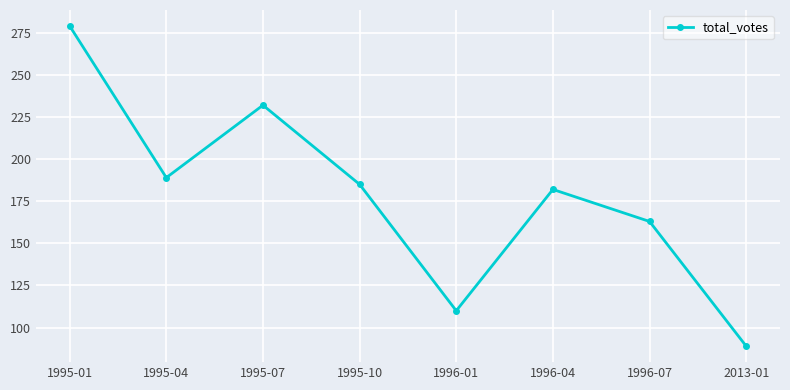

Reading right to left, extract all data points from this chart.

2013-01=89	1996-07=163	1996-04=182	1996-01=110	1995-10=185	1995-07=232	1995-04=189	1995-01=279